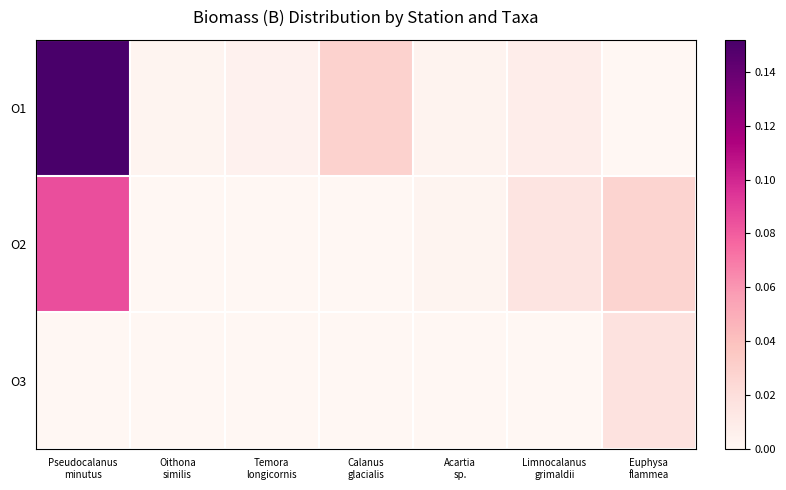

Rank the series by their maximum value, from highest to lowest.

O1, O2, O3